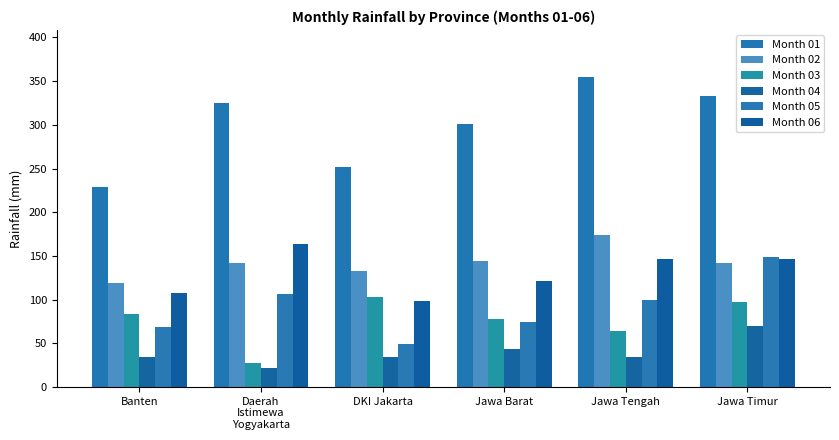

Is the value of Month 04 at Jawa Timur greater than the value of Month 03 at Jawa Barat?

No